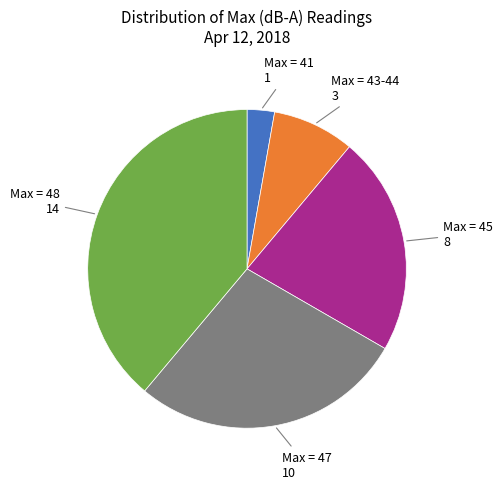

Is there any slice that represents more than half of the pie?

No